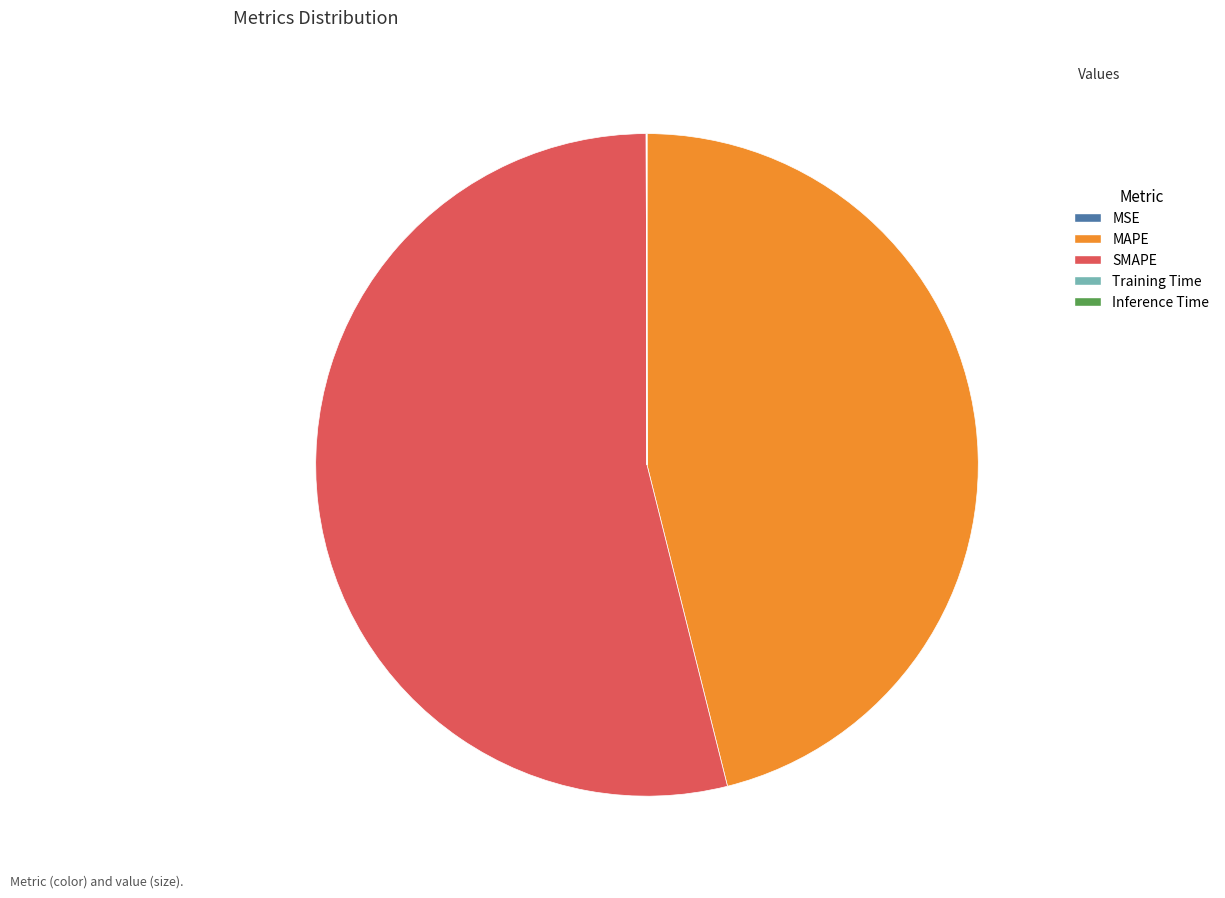

The SMAPE slice represents 66% of the pie. True or false?

False